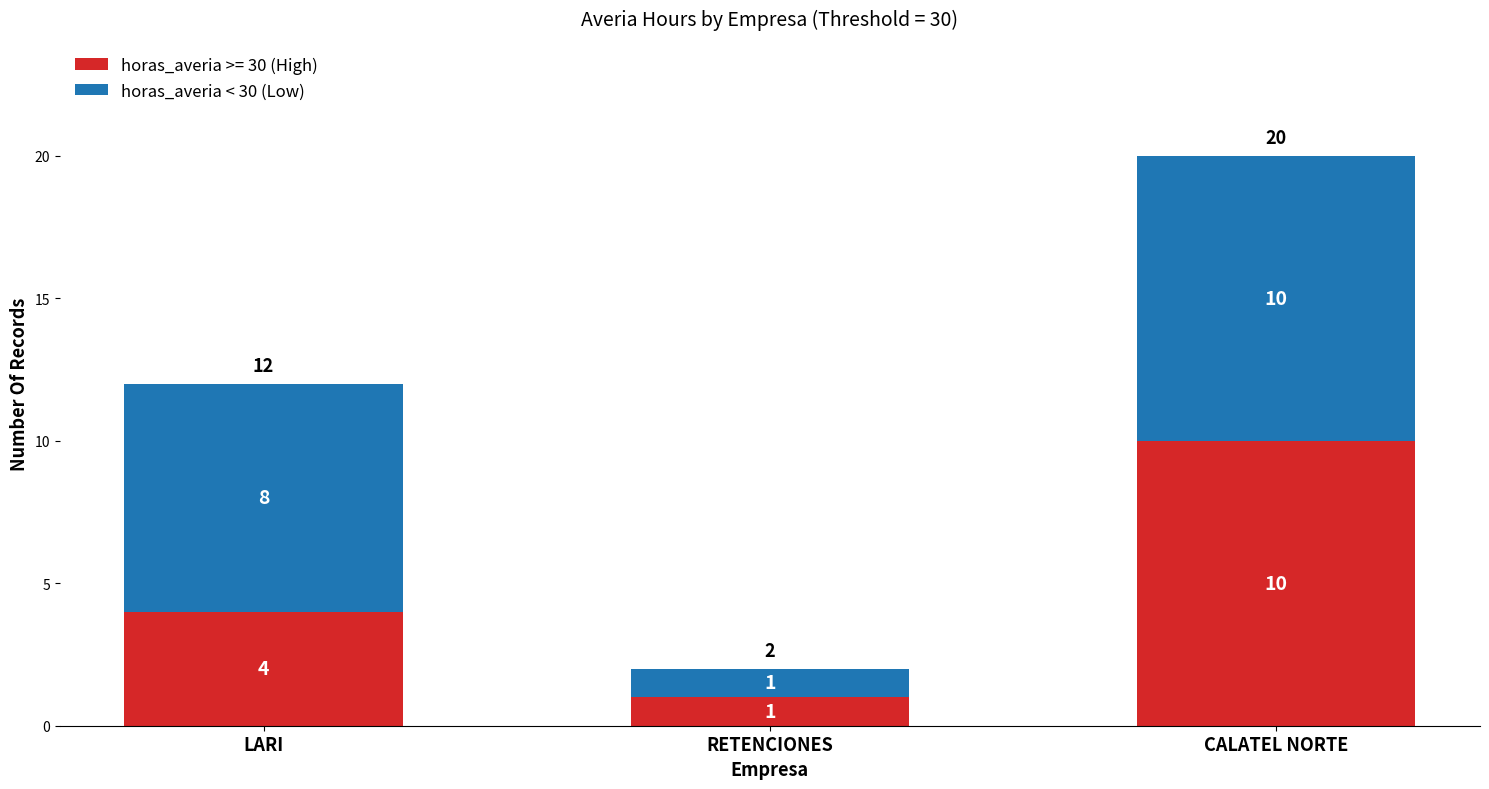

Which category has the highest value in the horas_averia >= 30 (High) series?

CALATEL NORTE